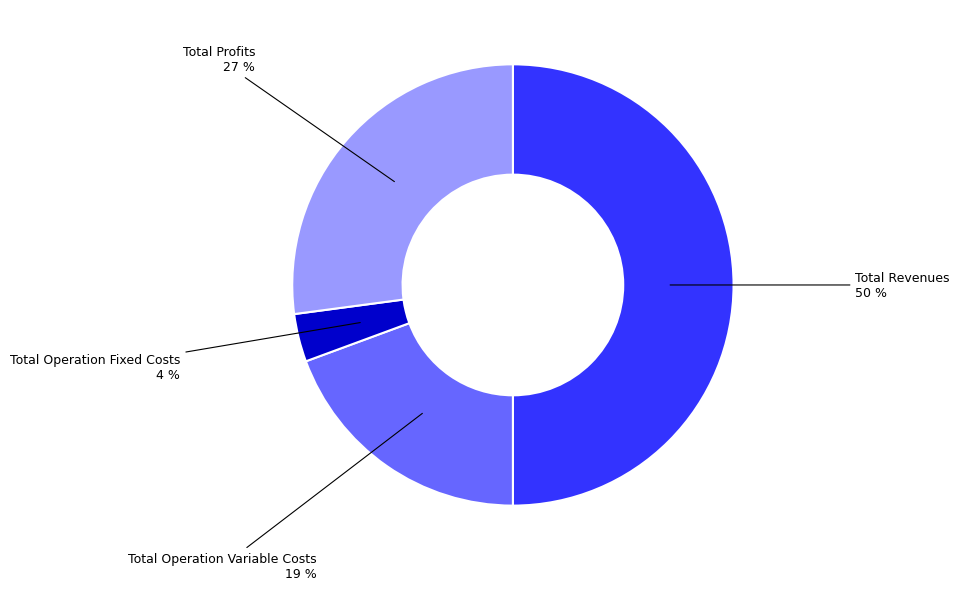

To the nearest percent, what is the difference between the largest and smallest slice percentages?

46%